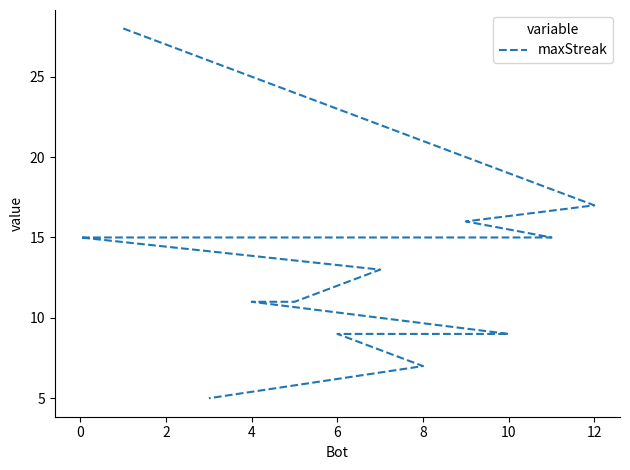

Which has a higher value, 10 or 12?

12